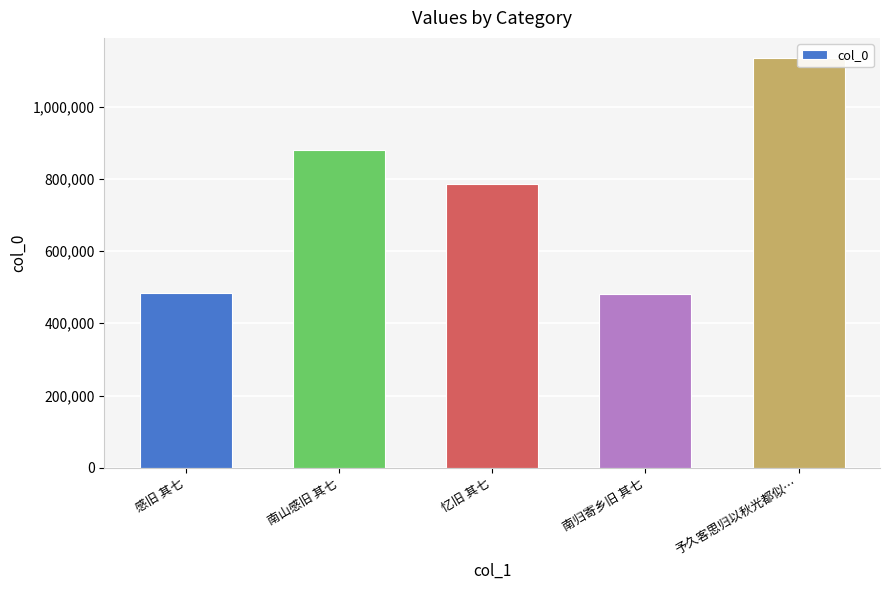

True or false: the data shows 271777 at 南归寄乡旧 其七.

False